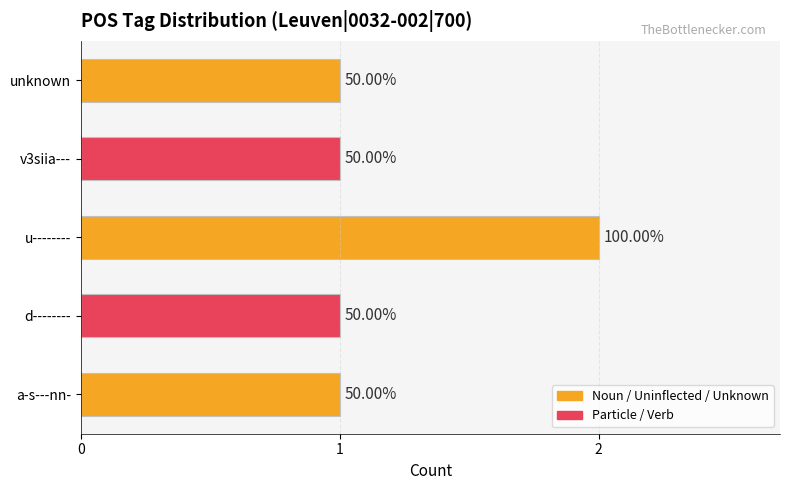

How many bars are there in total?

5